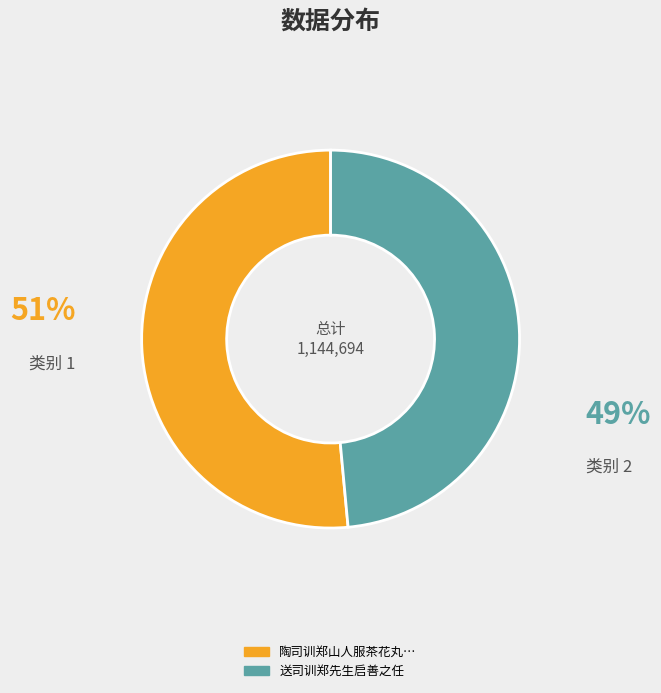

How many segments does this pie chart have?

2